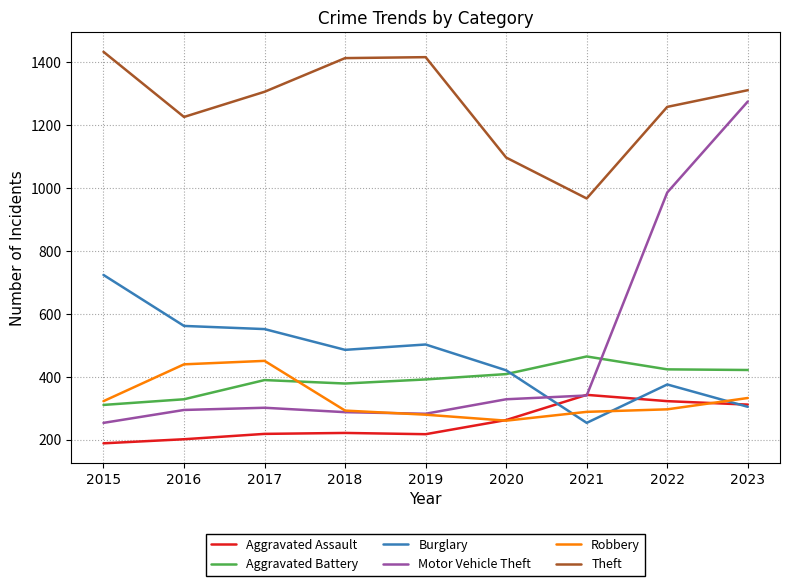

The Aggravated Battery series shows 144 at 2023. True or false?

False